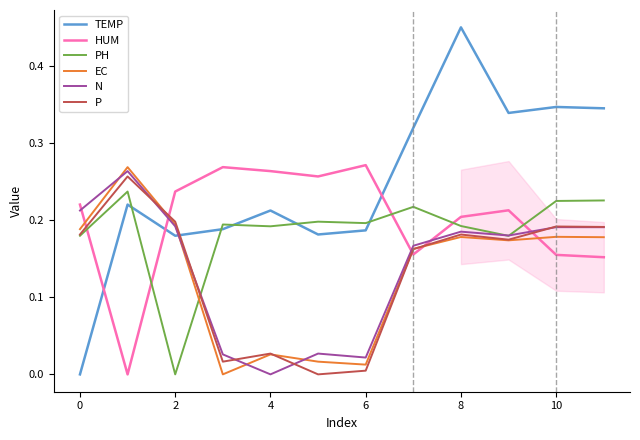

True or false: PH and EC cross at least once.

True